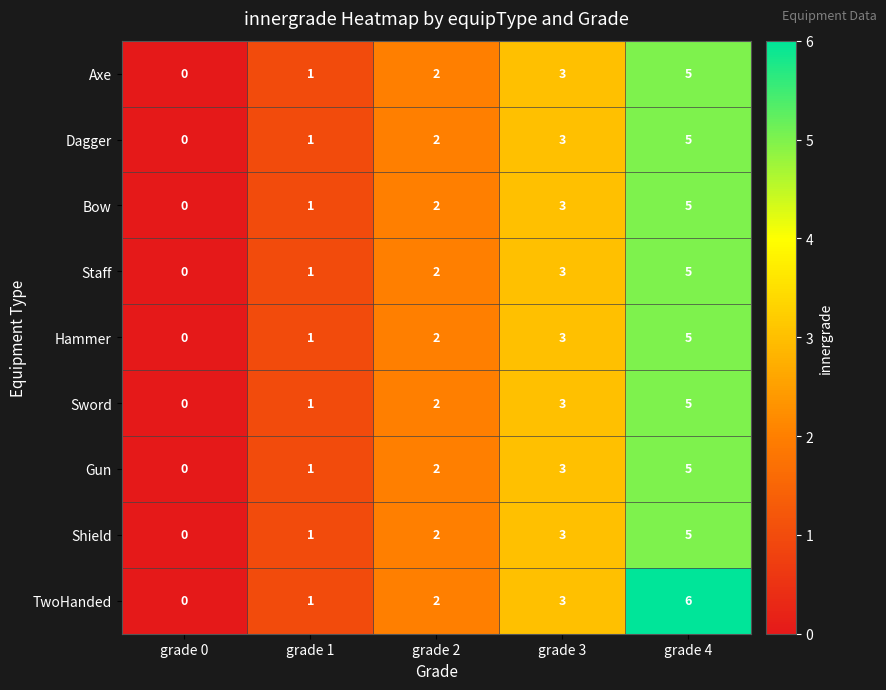

Which series has the largest range (max minus min)?

TwoHanded